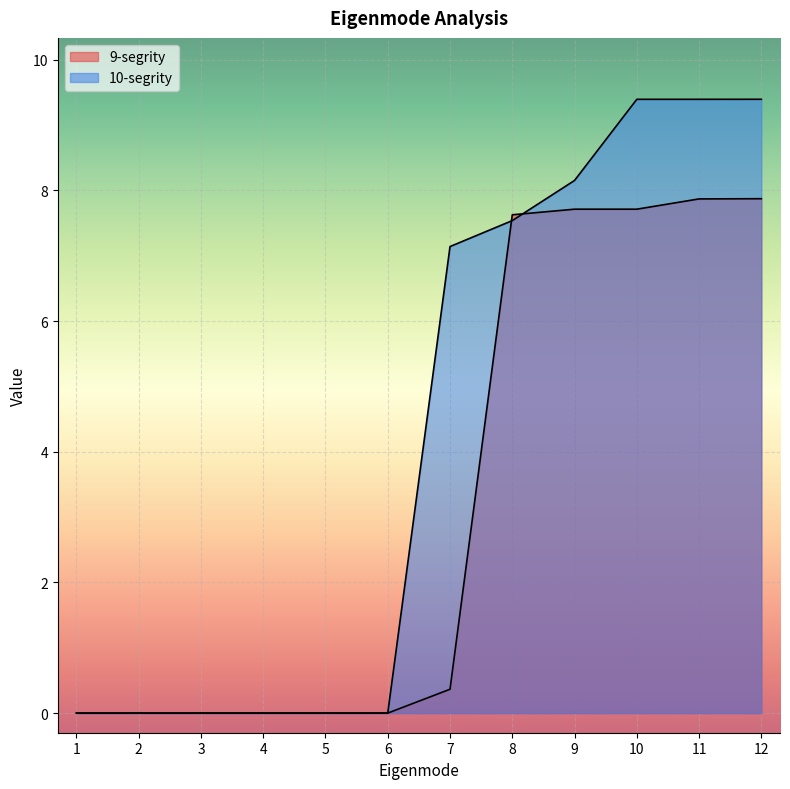

True or false: 9-segrity and 10-segrity intersect in this chart.

True